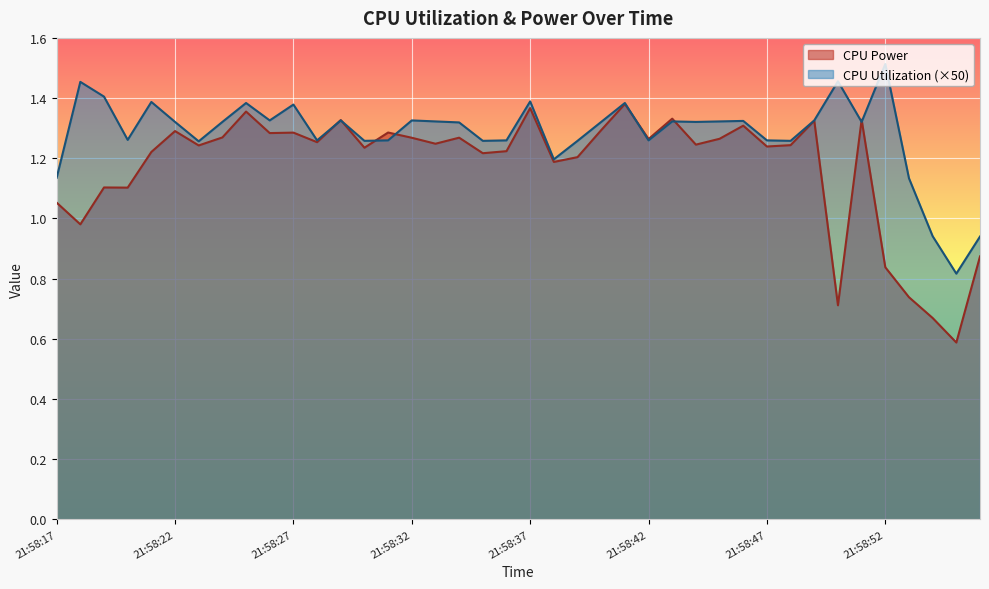

Is it true that CPU Utilization equals 1.4 at 21:58:25?

True